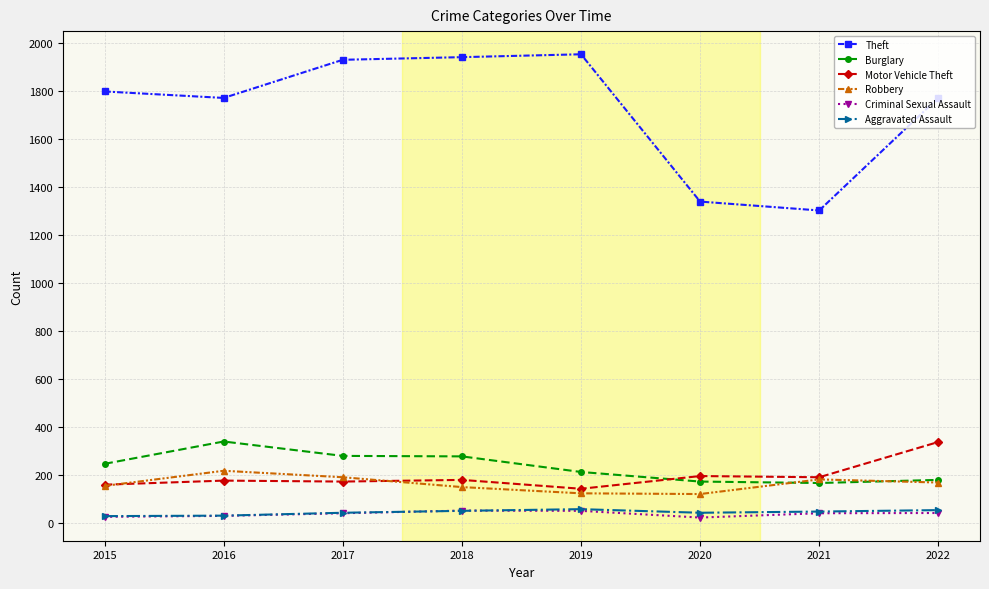

Is it true that Robbery equals 150 at 2018?

True